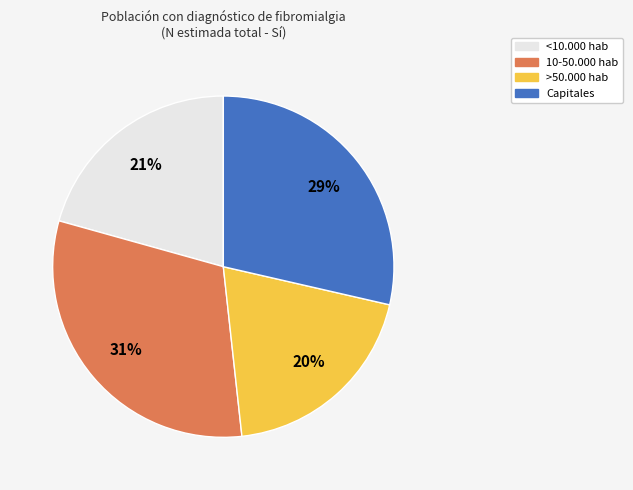

To the nearest percent, what is the difference between the >50.000 hab and 10-50.000 hab slice percentages?

11%